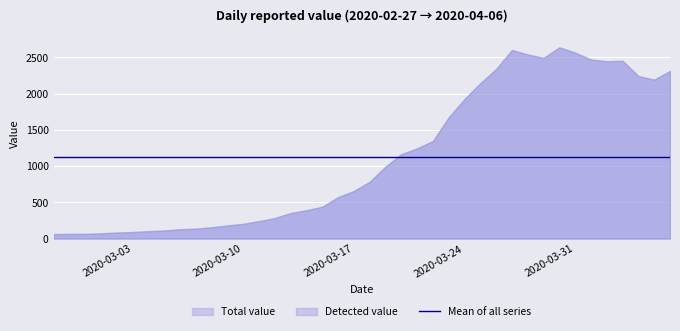

Reading left to right, transcribe all the data shown in this chart.

61	65	65	72	83	90	102	111	129	137	156	181	204	240	283	352	391	439	572	656	784	993	1165	1245	1347	1674	1927	2145	2342	2603	2541	2494	2640	2567	2471	2448	2454	2243	2194	2314